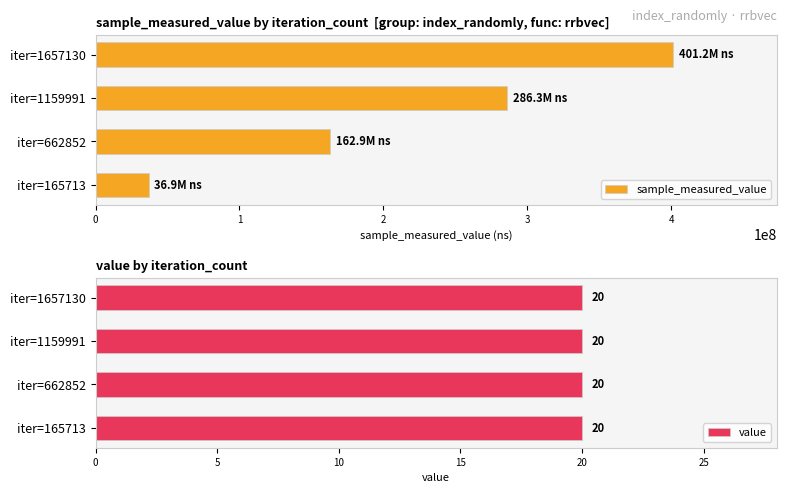

Rank the categories by sample_measured_value value from lowest to highest.

iter=165713, iter=662852, iter=1159991, iter=1657130